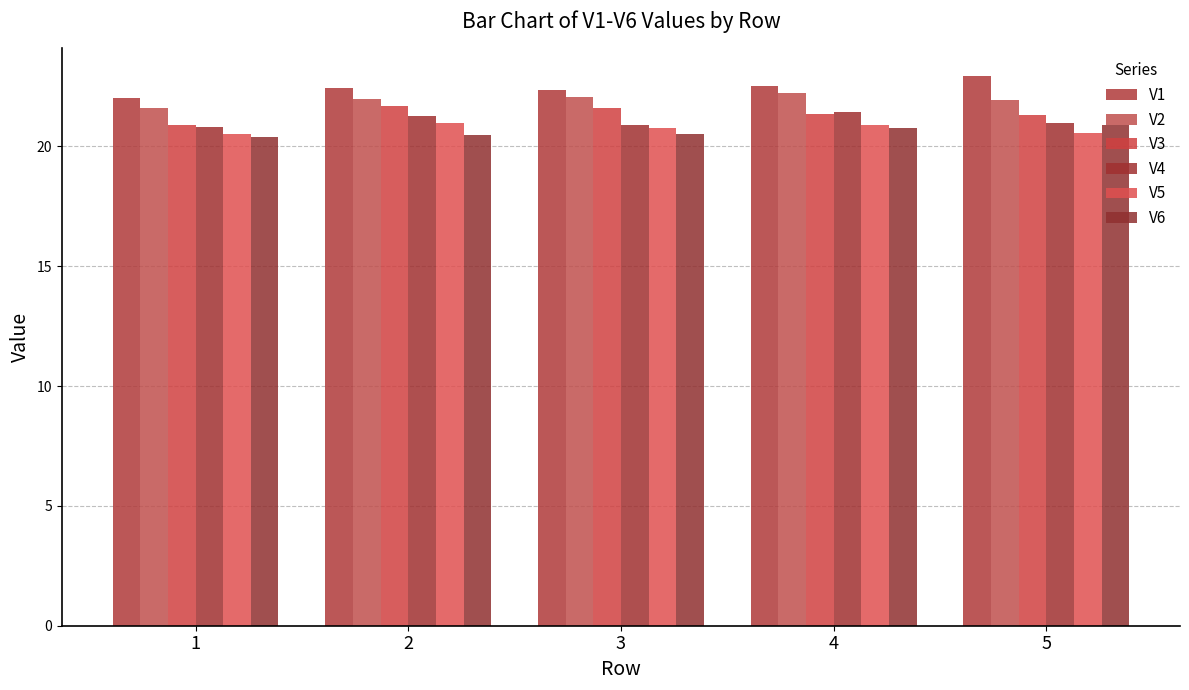

How many data points in V3 are above 21?

4